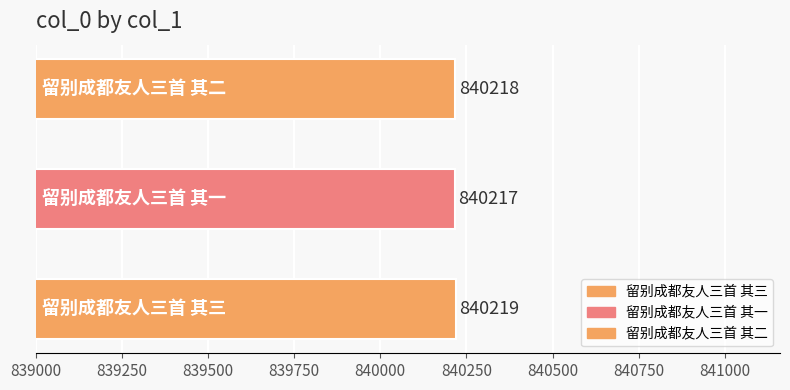

What is the average value?

840218